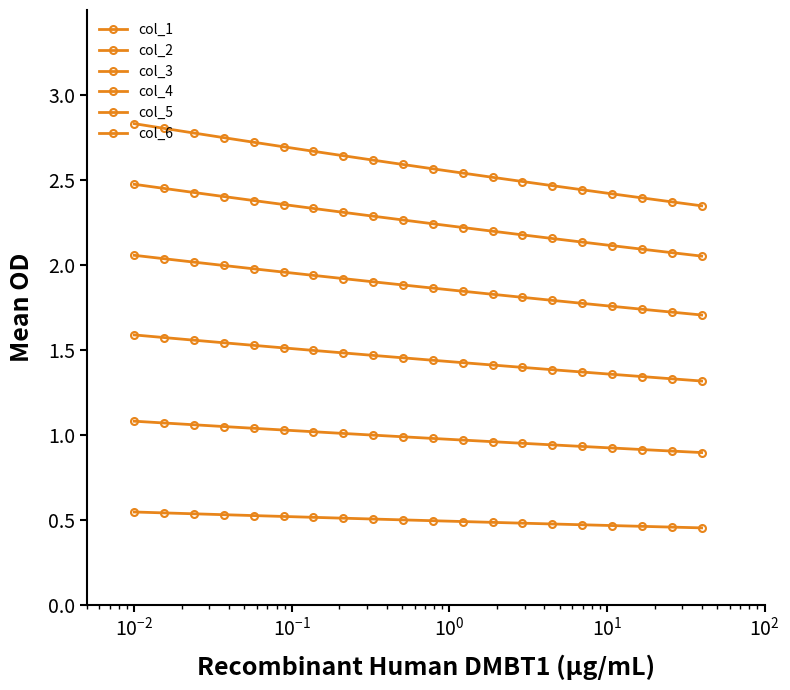

Rank the series by their average value, from highest to lowest.

col_6, col_5, col_4, col_3, col_2, col_1